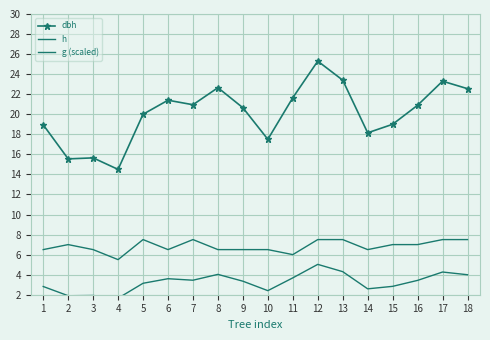

What is the spread (max minus min) of values at 16?

17.5